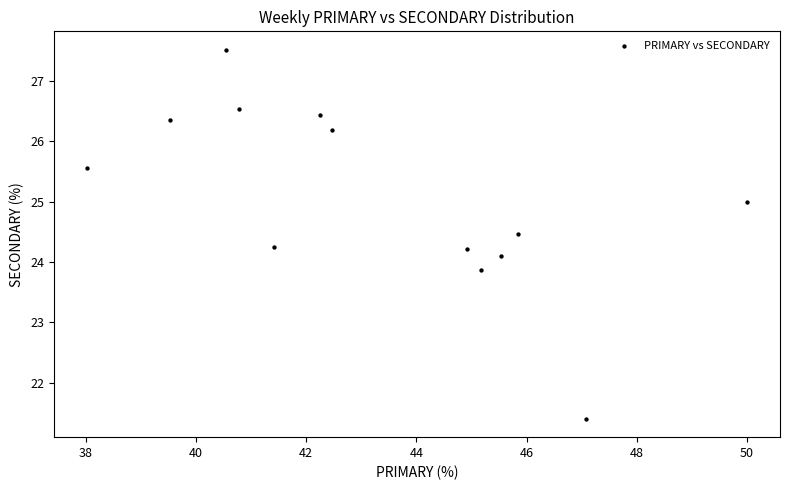

What is the range of Y values (max minus min)?

6.1